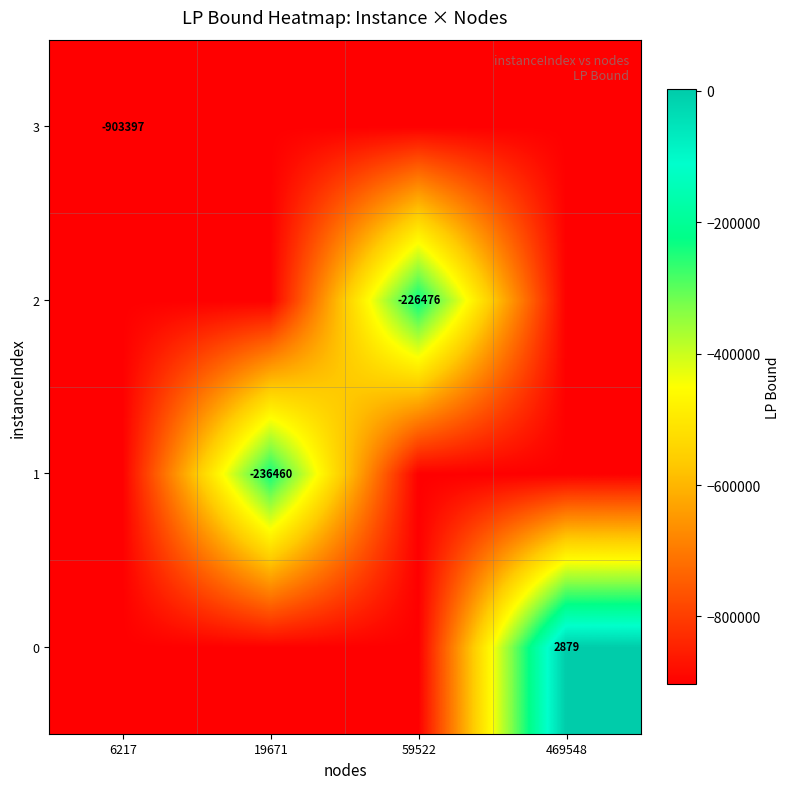

What is the difference between the highest and lowest values at 19671?

666937.1